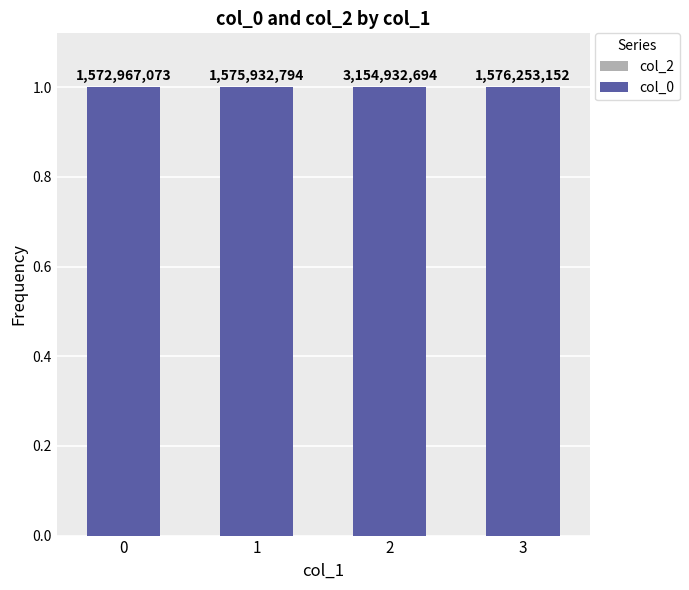

Are the bars horizontal?

No